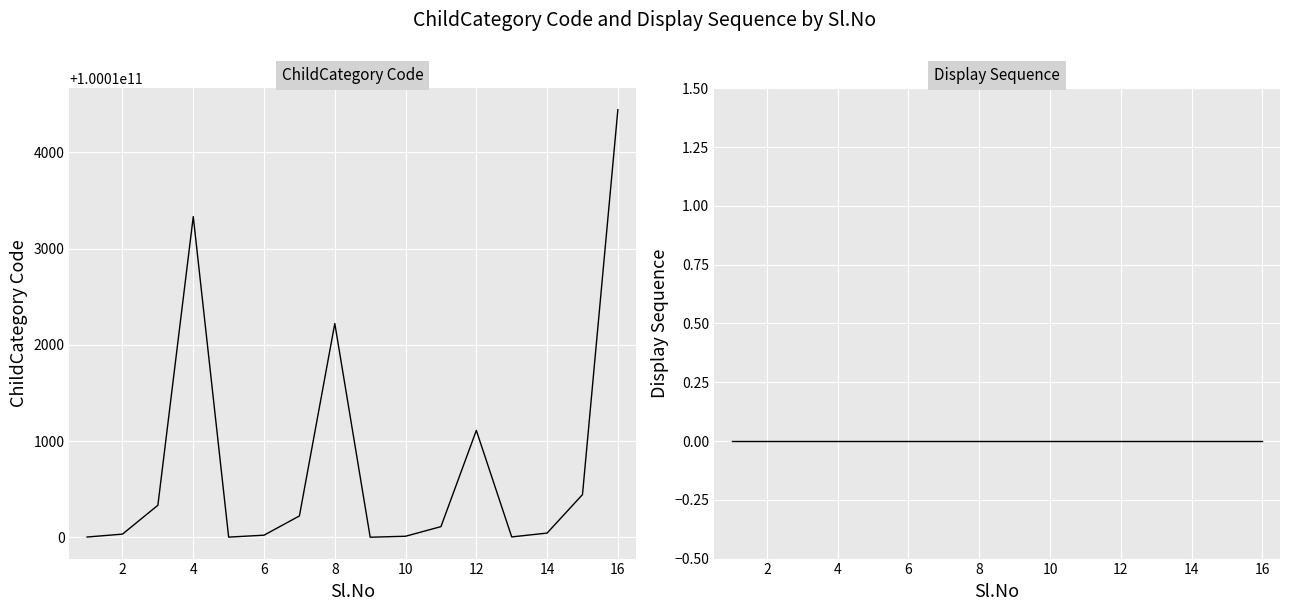

Is the value of Display Sequence at 14 greater than the value of ChildCategory Code at 4?

No